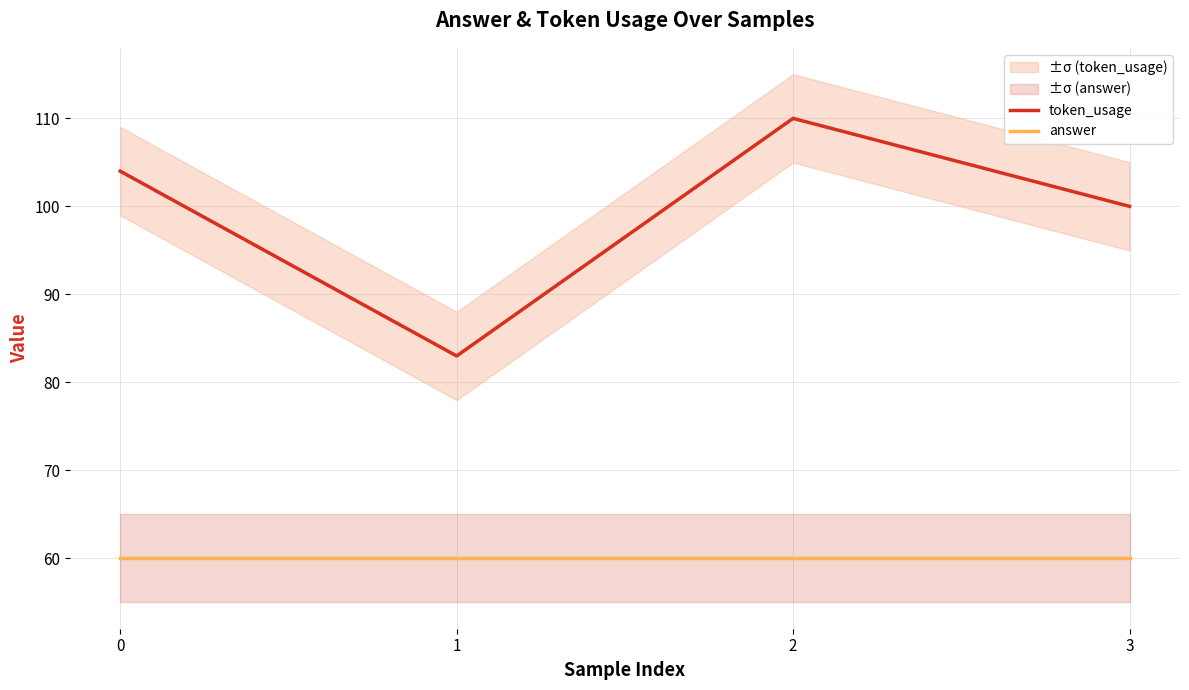

How many data points does each series have?

4